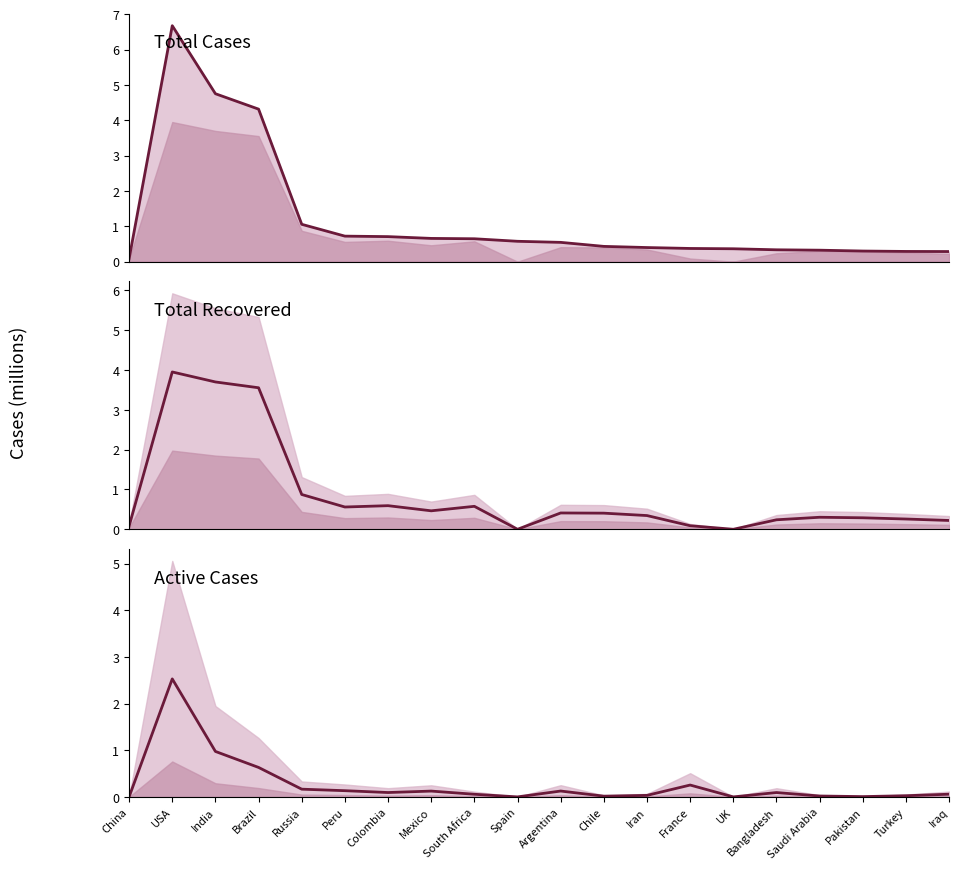

What is the highest value of the Total Recovered series?

4.0